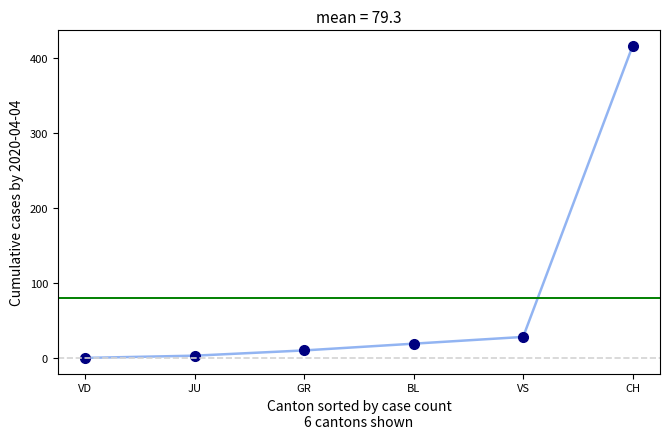

Which label corresponds to the largest value in the chart?

CH